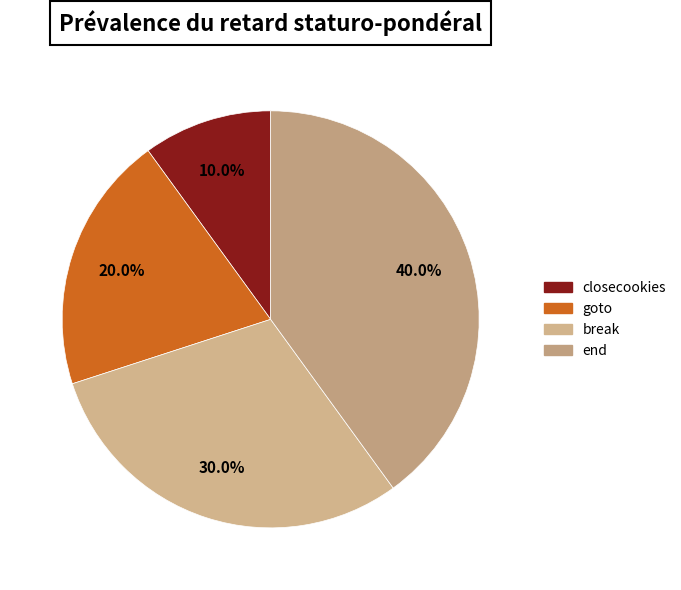

What percentage is the goto slice, to the nearest percent?

20%